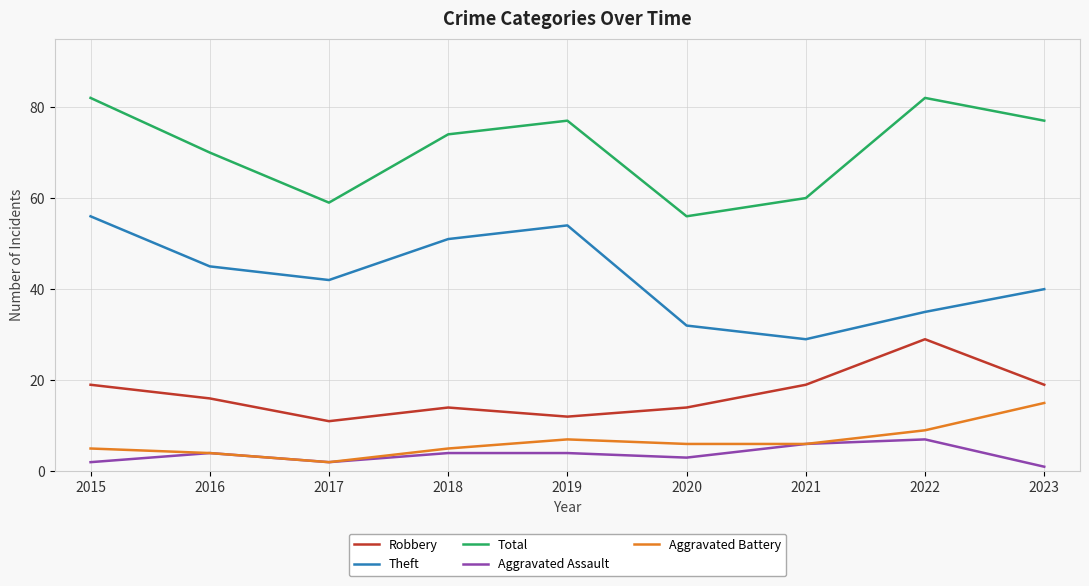

True or false: Aggravated Battery and Robbery cross at least once.

False